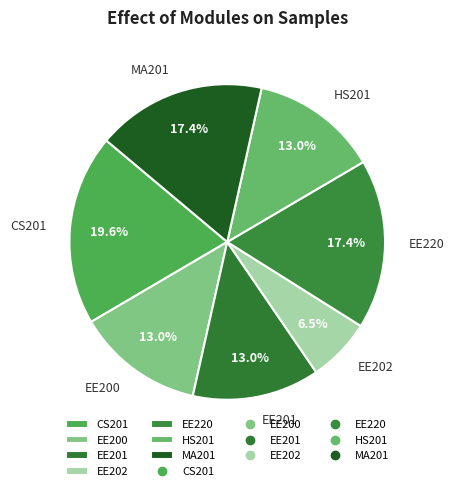

Count the number of slices in the pie.

7